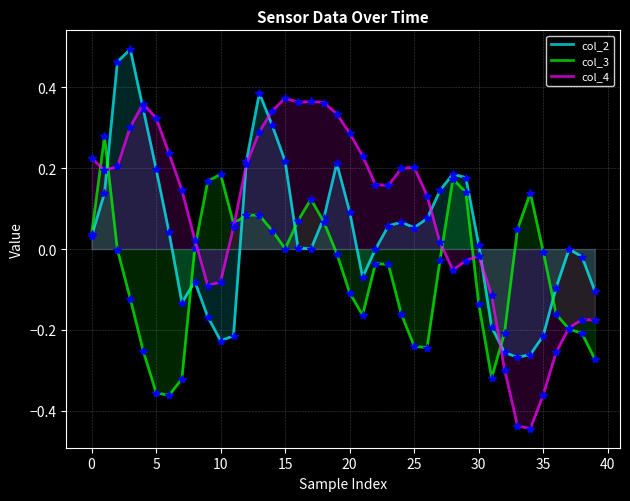

How many values in col_4 are above zero?

26